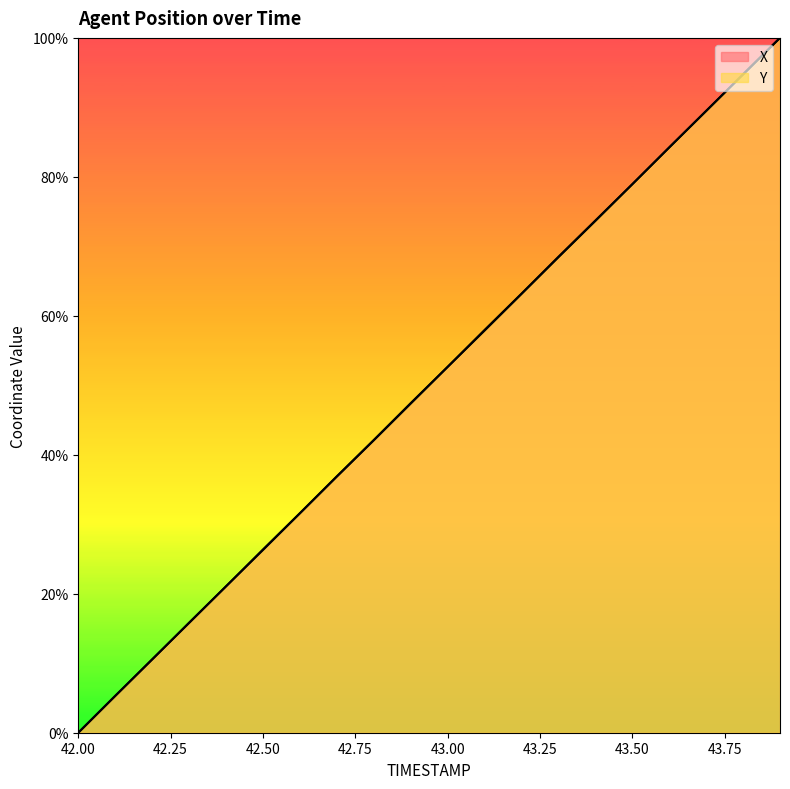

True or false: Y and X cross at least once.

True